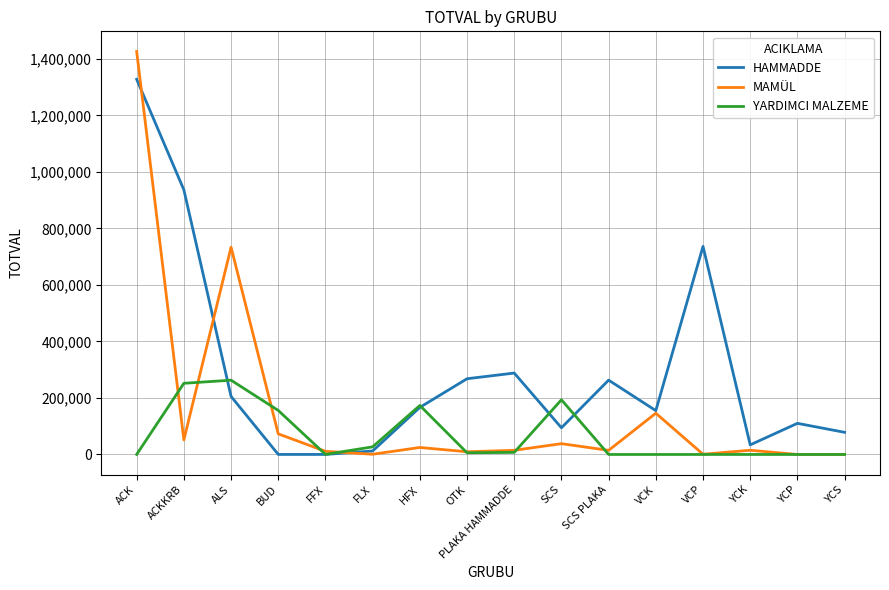

True or false: YARDIMCI MALZEME has more than 0 points higher than both neighbors.

True